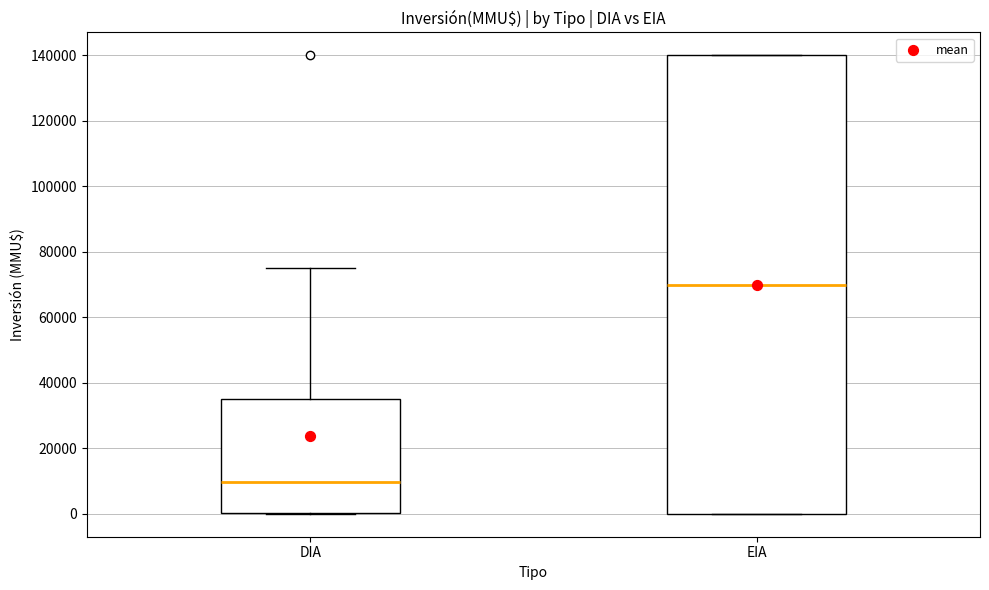

Comparing the boxes themselves (not the whiskers), which one is the tallest?

EIA